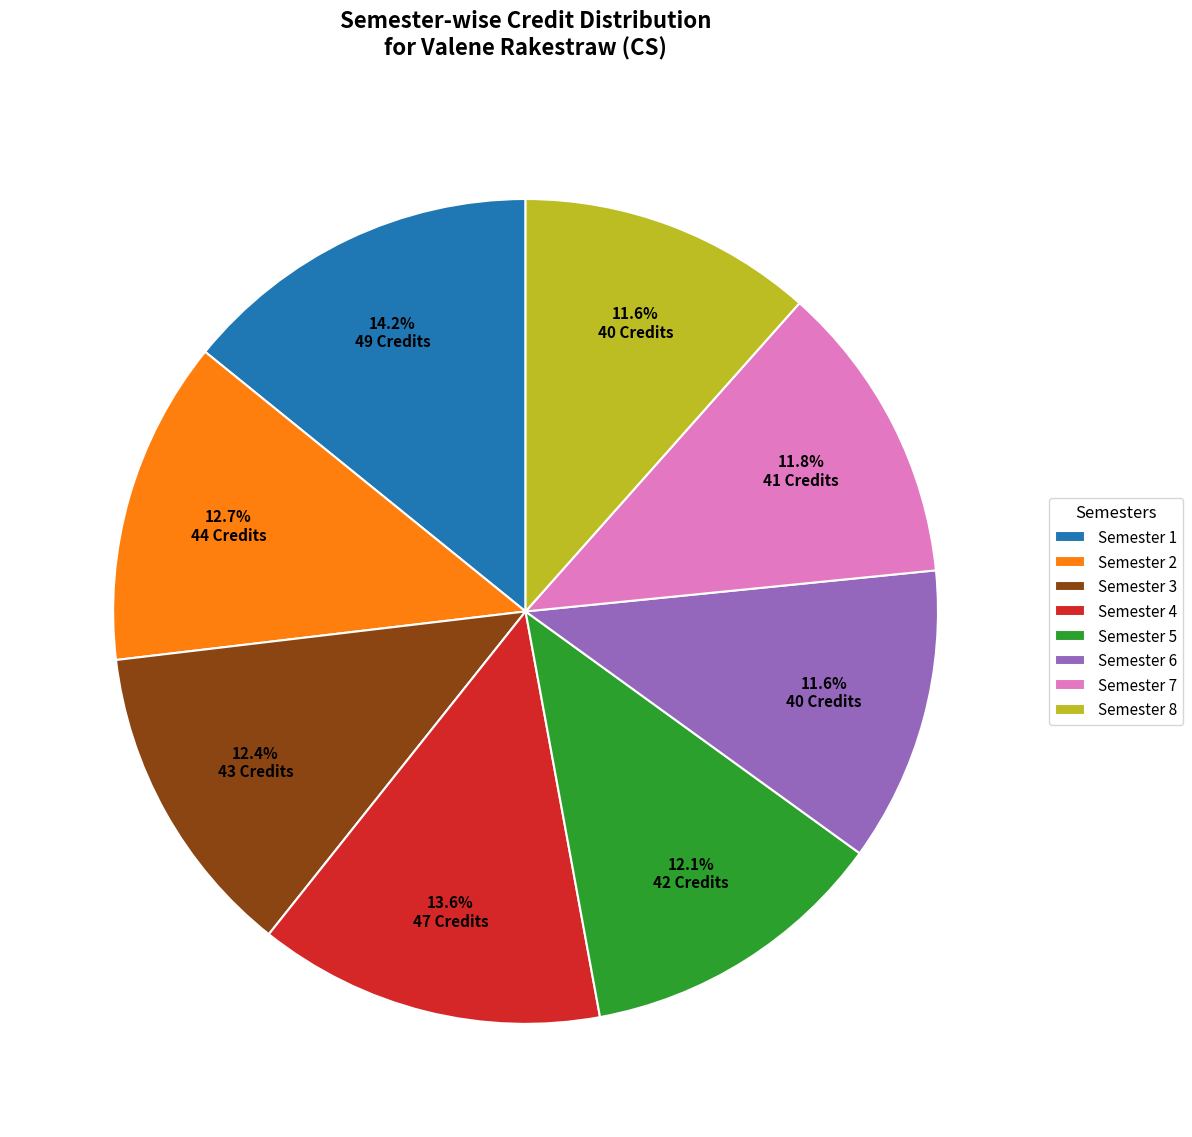

What is the largest slice in the pie chart?

Semester 1